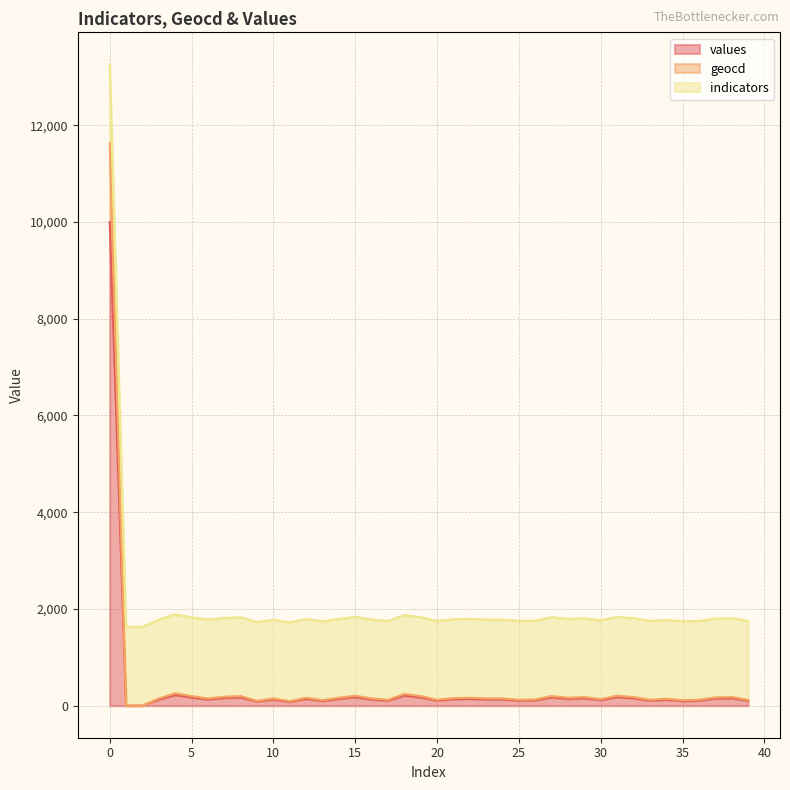

Is it true that geocd equals 121 at 25?

True